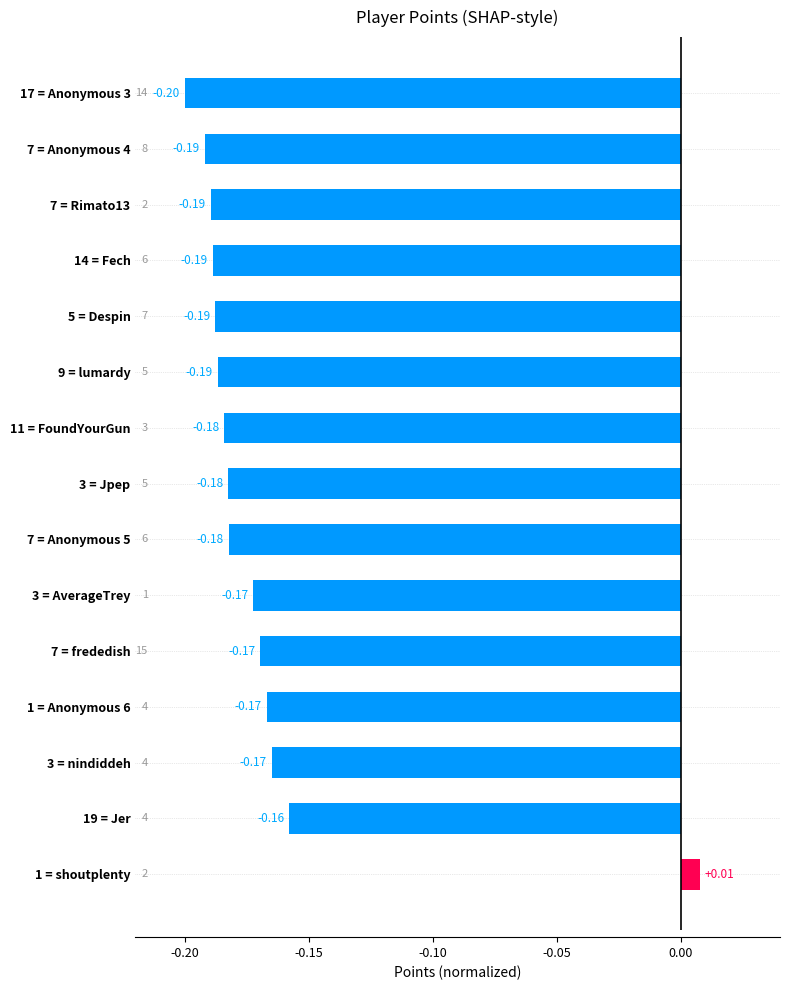

Which has a higher value, 3 = AverageTrey or 3 = Jpep?

3 = AverageTrey